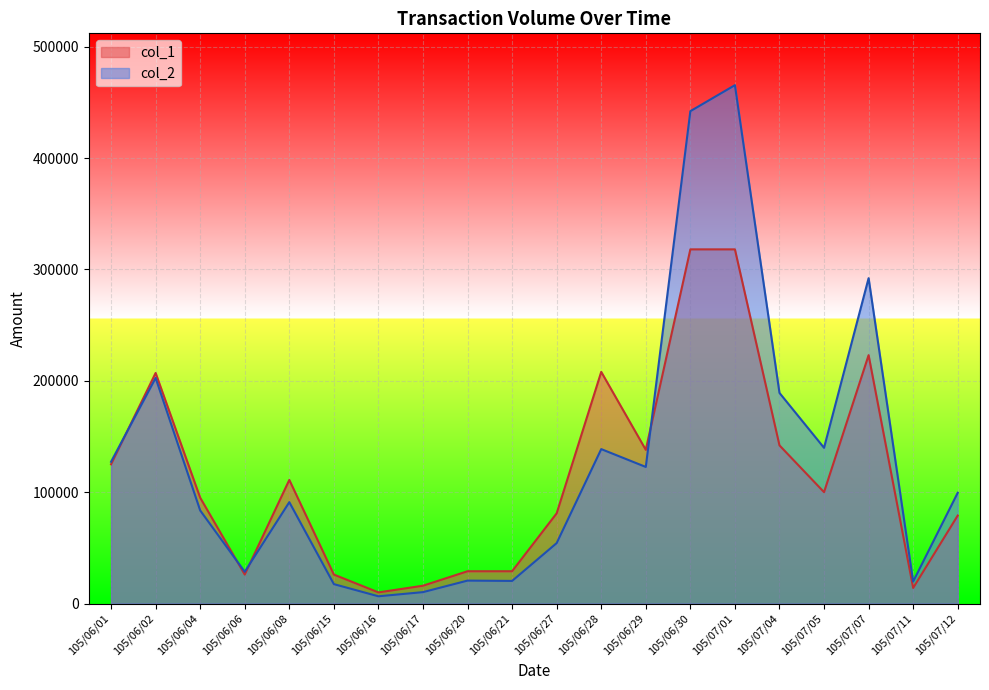

Rank the series by their average value, from highest to lowest.

col_2, col_1